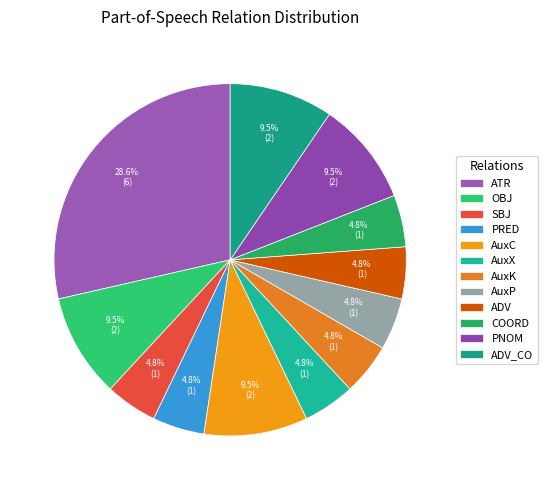

Rank the categories by value from highest to lowest.

ATR, OBJ, AuxC, PNOM, ADV_CO, SBJ, PRED, AuxX, AuxK, AuxP, ADV, COORD